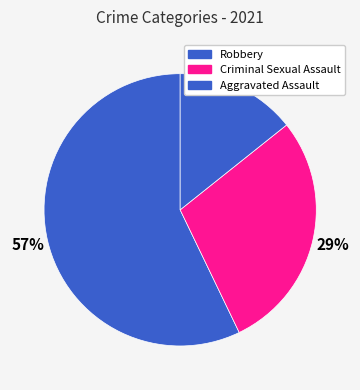

Count the number of slices in the pie.

3